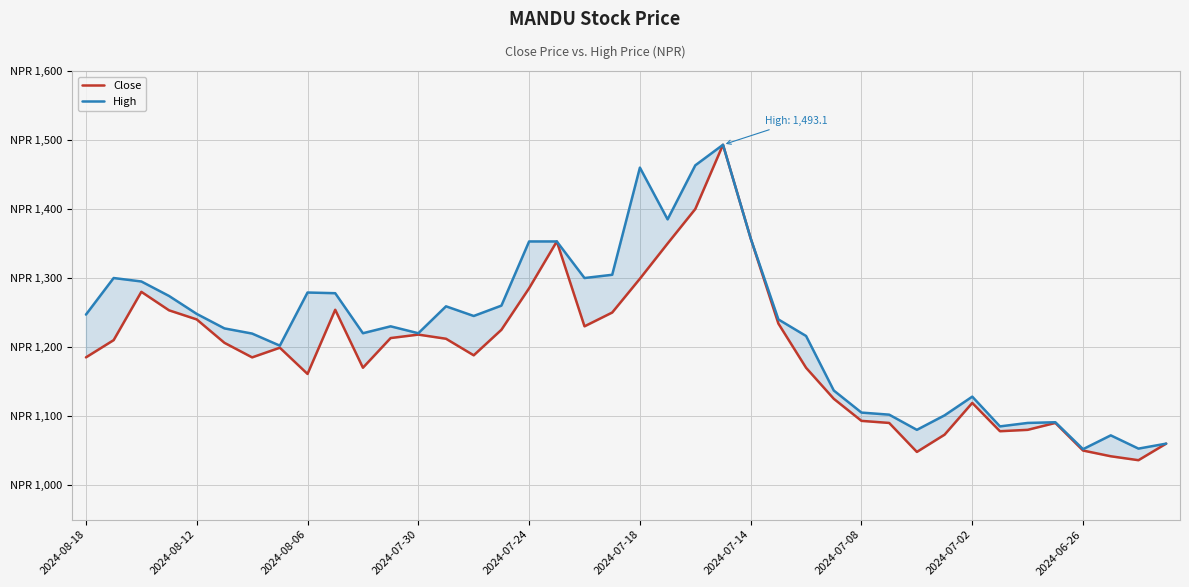

List the labels in order of High value, largest first.

23, 22, 20, 21, 24, 16, 17, 19, 2024-08-12, 18, 2024-08-06, 2024-07-02, 2024-06-26, 2024-07-30, 15, 13, 2024-07-24, 2024-08-18, 14, 25, 11, 2024-07-18, 10, 12, 2024-07-14, 26, 2024-07-08, 27, 32, 28, 29, 31, 35, 34, 33, 30, 37, 39, 38, 36